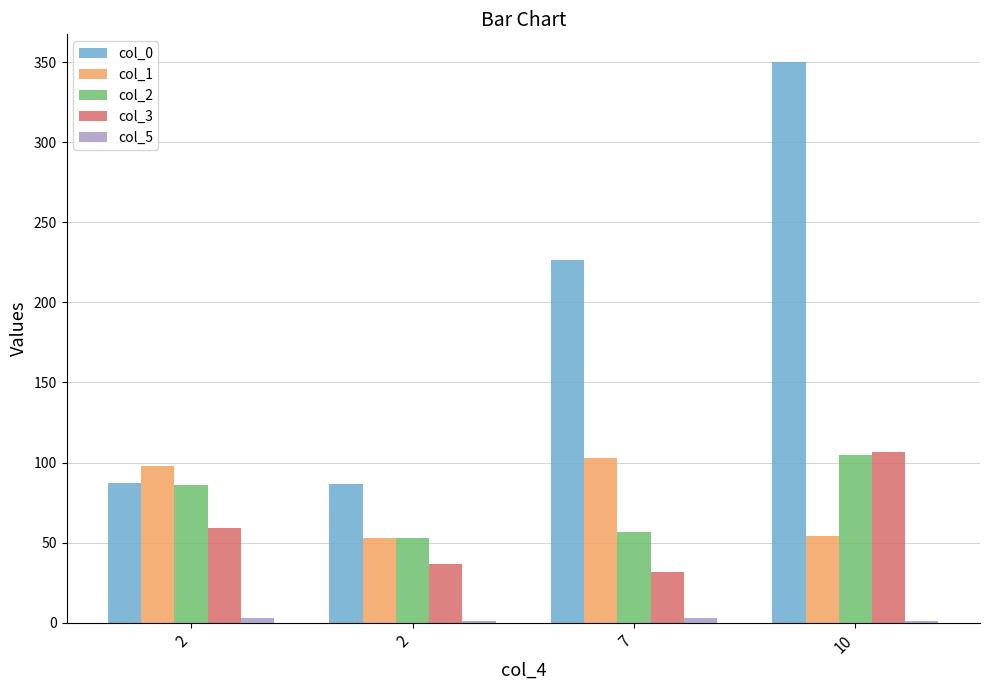

How many distinct data groups are displayed?

5